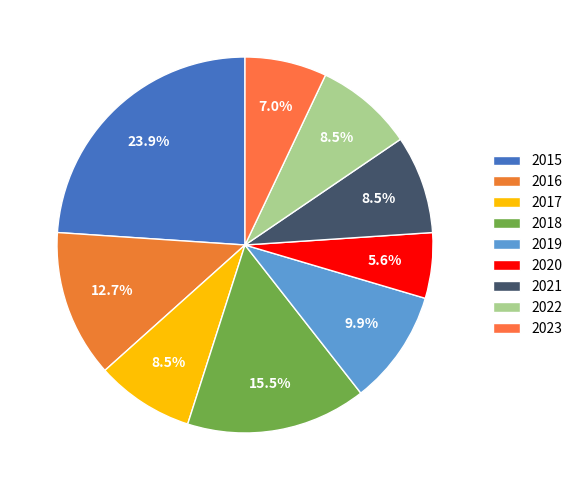

Which category has the biggest portion of the pie?

2015